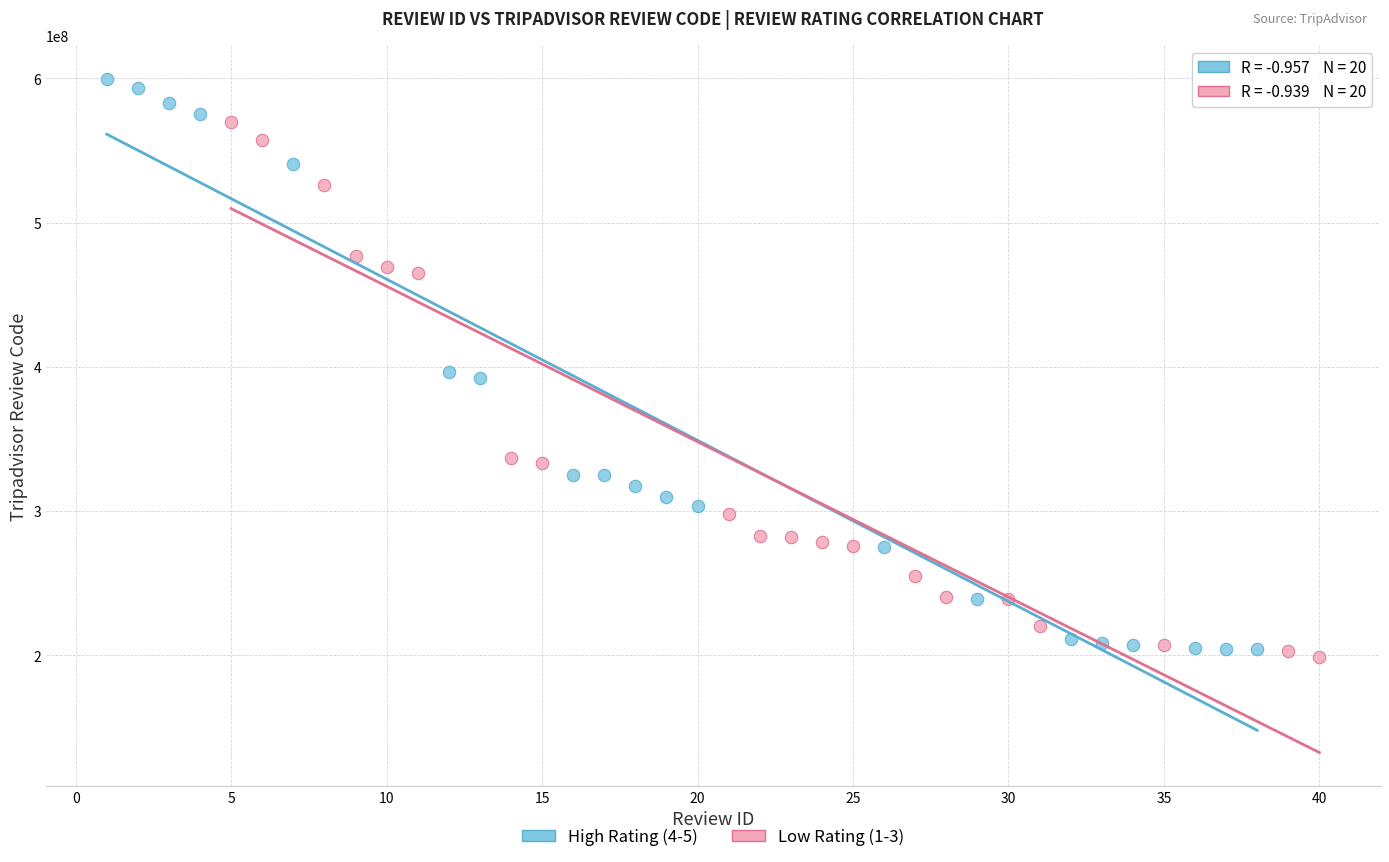

What are all the series names shown in the legend?

High Rating (4-5), Low Rating (1-3)